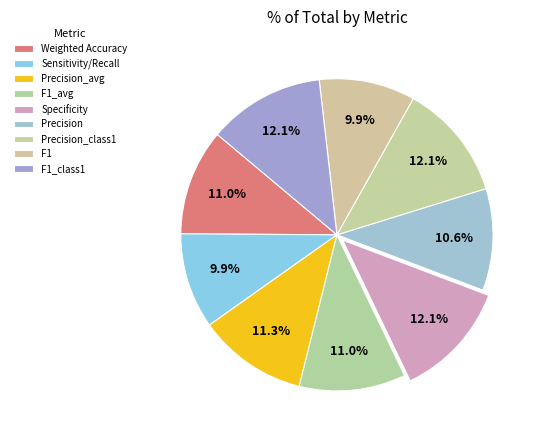

To the nearest percent, what portion does Precision represent?

11%